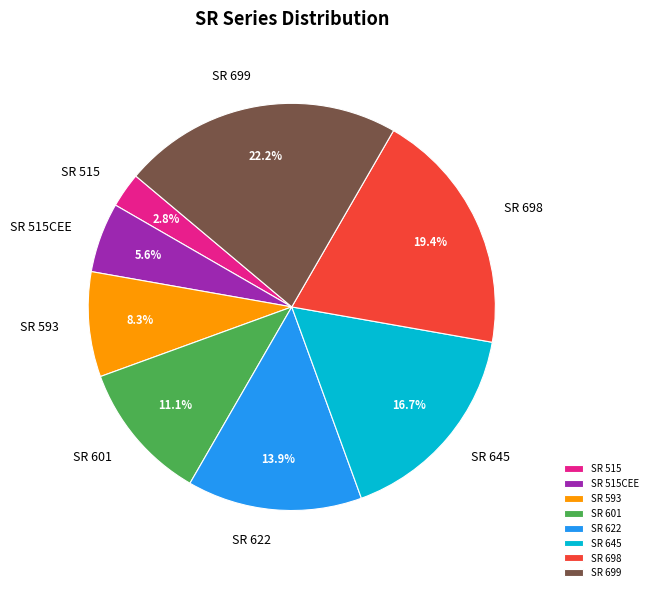

True or false: SR 515 accounts for 3% of the total.

True